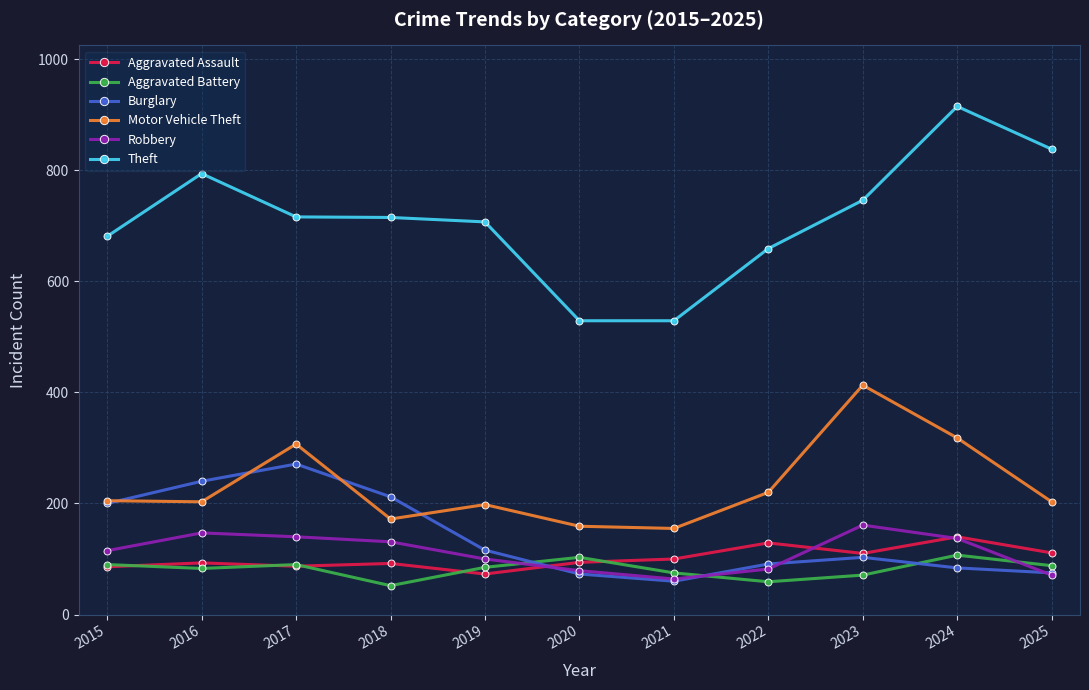

At which label is Robbery closest to 112?

2015